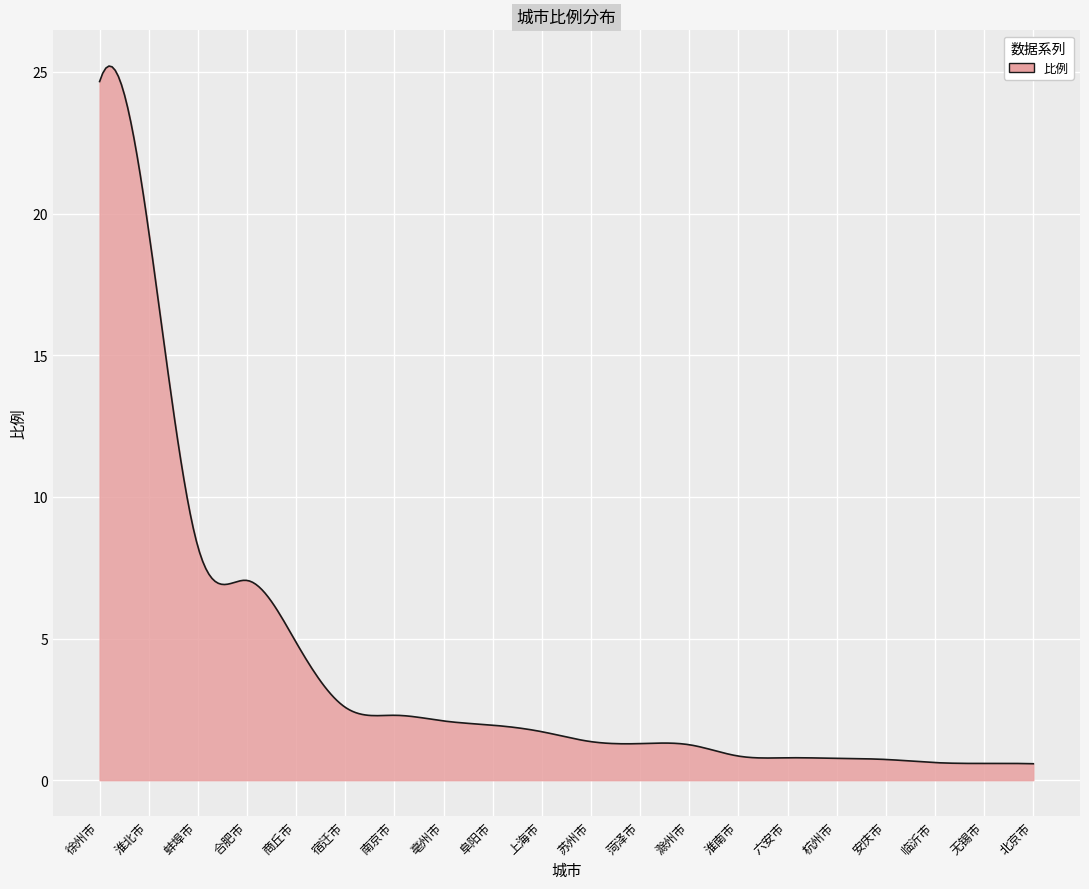

What is the minimum value shown in the chart?

0.6